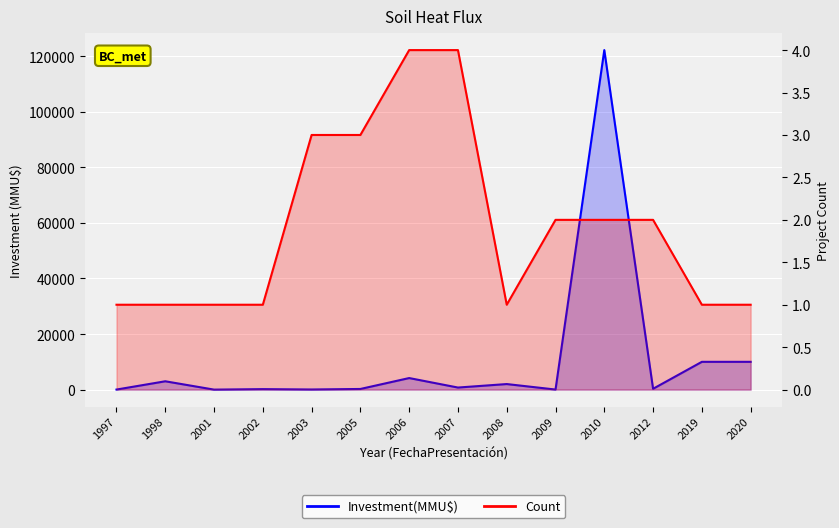

True or false: Count has a value of 0 at 2002.

False